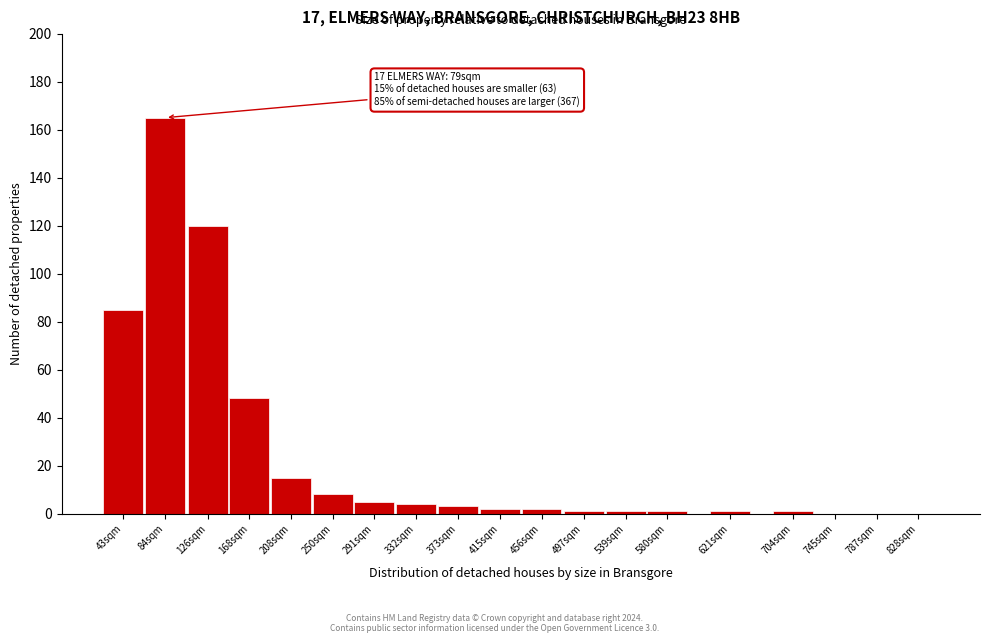

Reading left to right, transcribe all the data shown in this chart.

43sqm=85	84sqm=165	126sqm=120	168sqm=48	208sqm=15	250sqm=8	291sqm=5	332sqm=4	373sqm=3	415sqm=2	456sqm=2	497sqm=1	539sqm=1	580sqm=1	621sqm=1	704sqm=1	745sqm=0	787sqm=0	828sqm=0